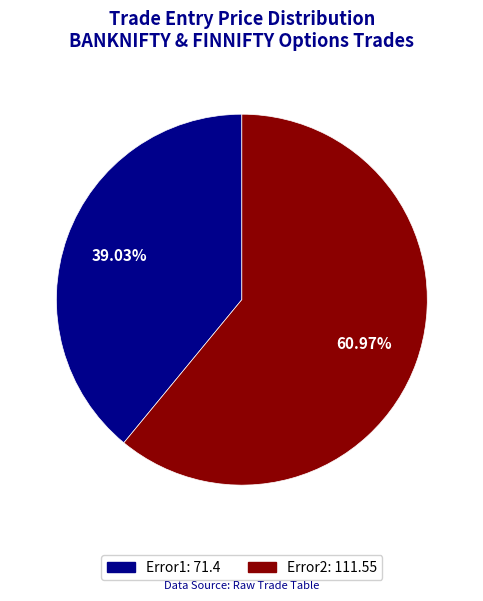

To the nearest percent, what is the combined percentage of Error2 and Error1?

100%